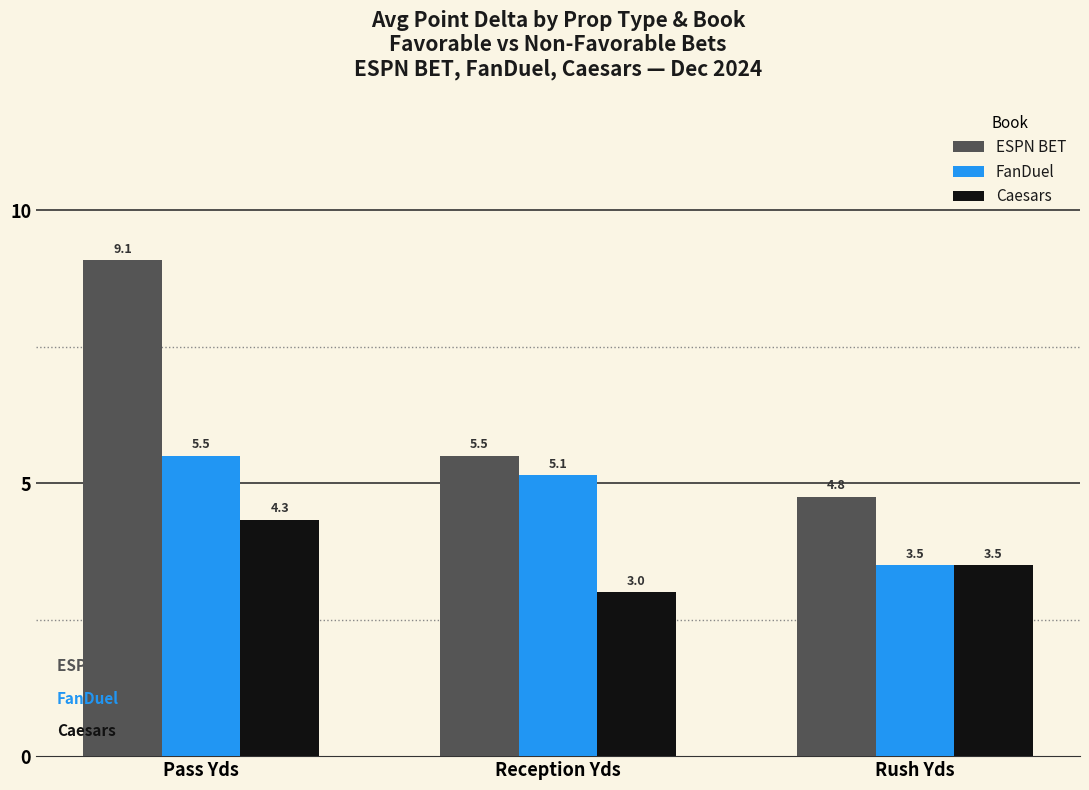

Reading right to left, transcribe all the data shown in this chart.

ESPN BET: 4.8	5.5	9.1
FanDuel: 3.5	5.1	5.5
Caesars: 3.5	3.0	4.3